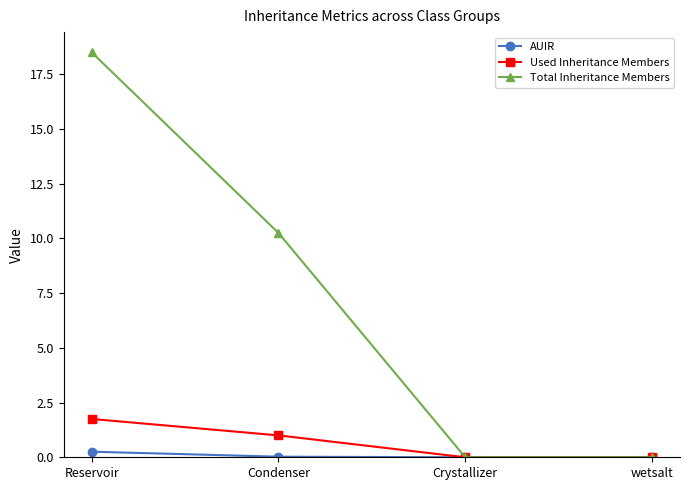

Rank the series at Condenser from highest to lowest value.

Total Inheritance Members, Used Inheritance Members, AUIR